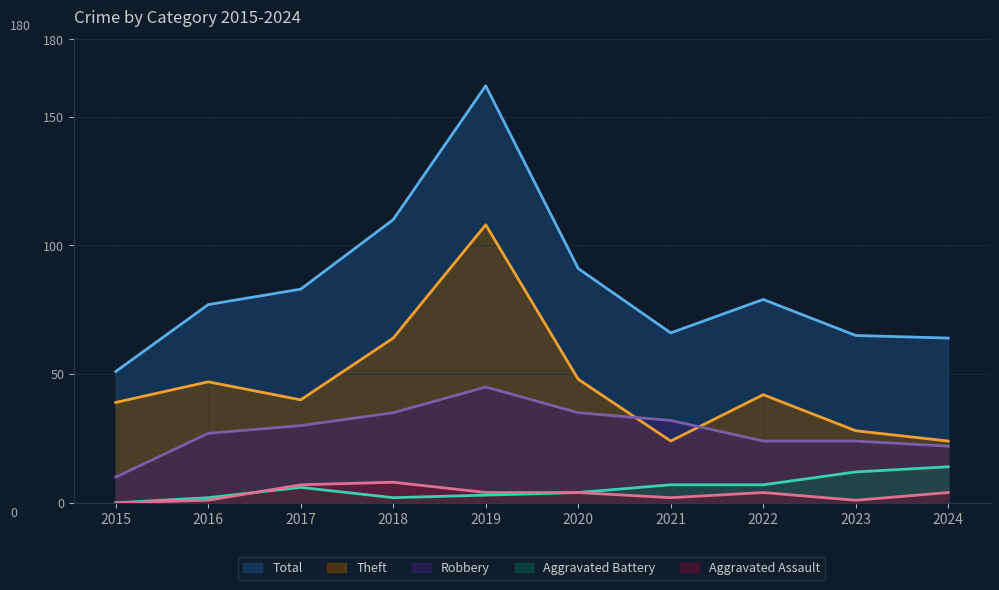

How many lines are shown in the chart?

5